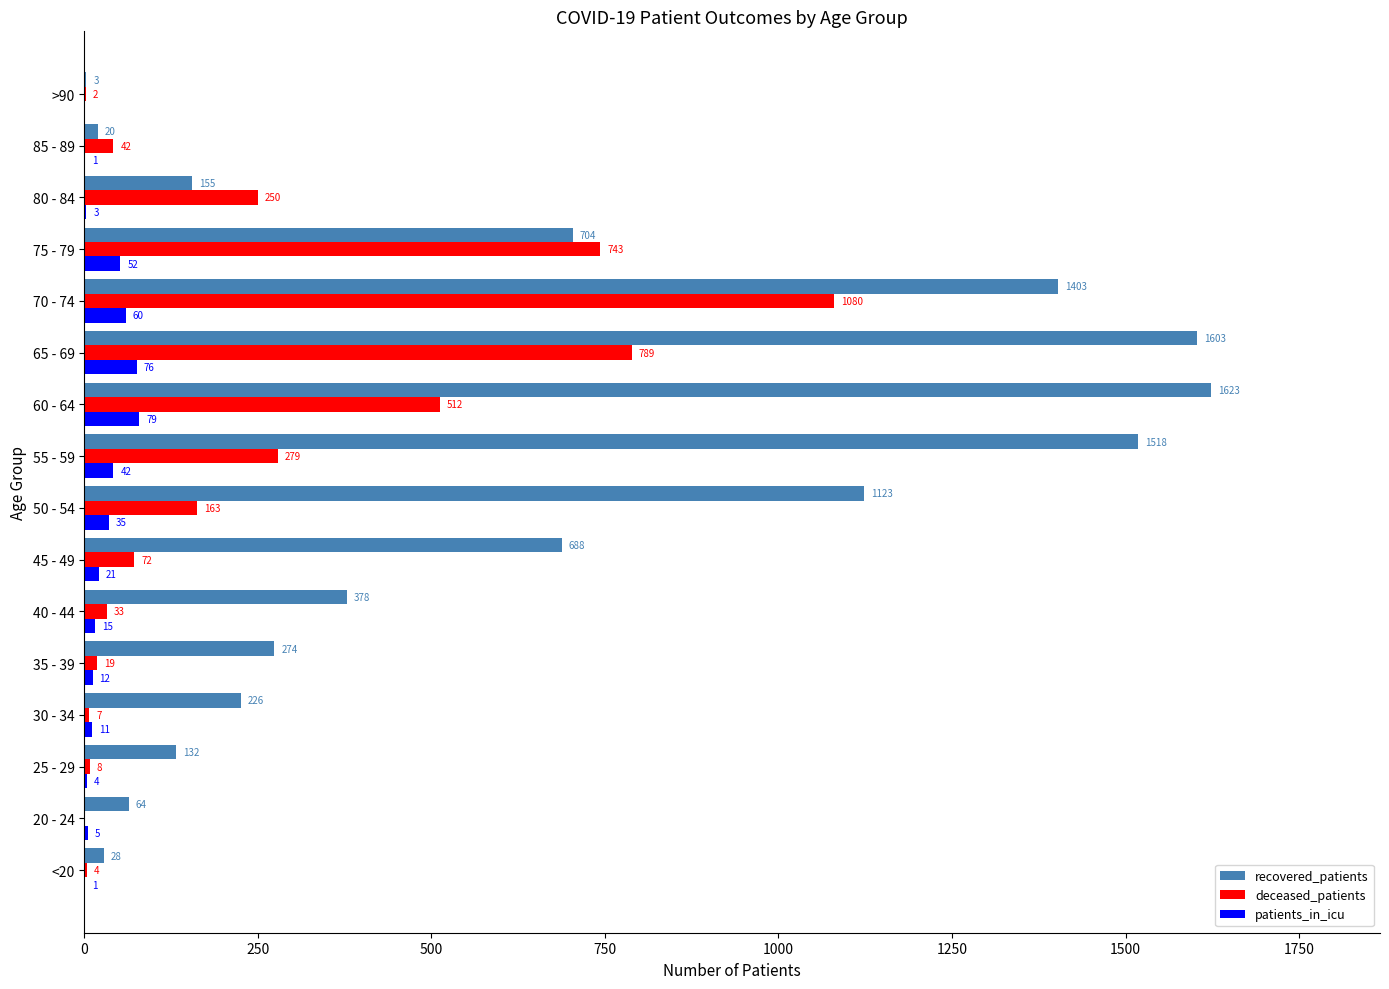

How many data points does each series have?

16